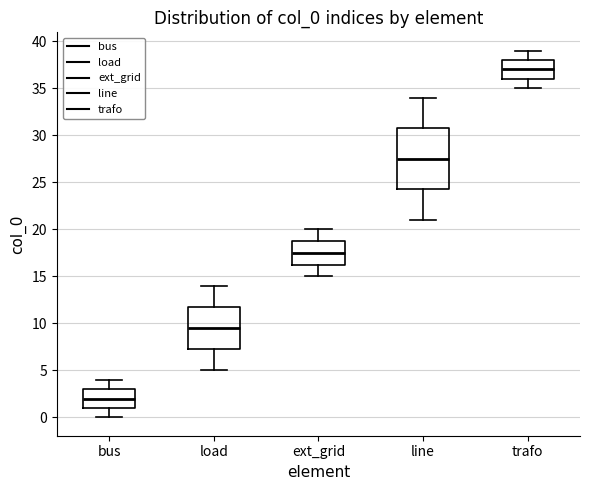

Comparing the boxes themselves (not the whiskers), which one is the tallest?

line